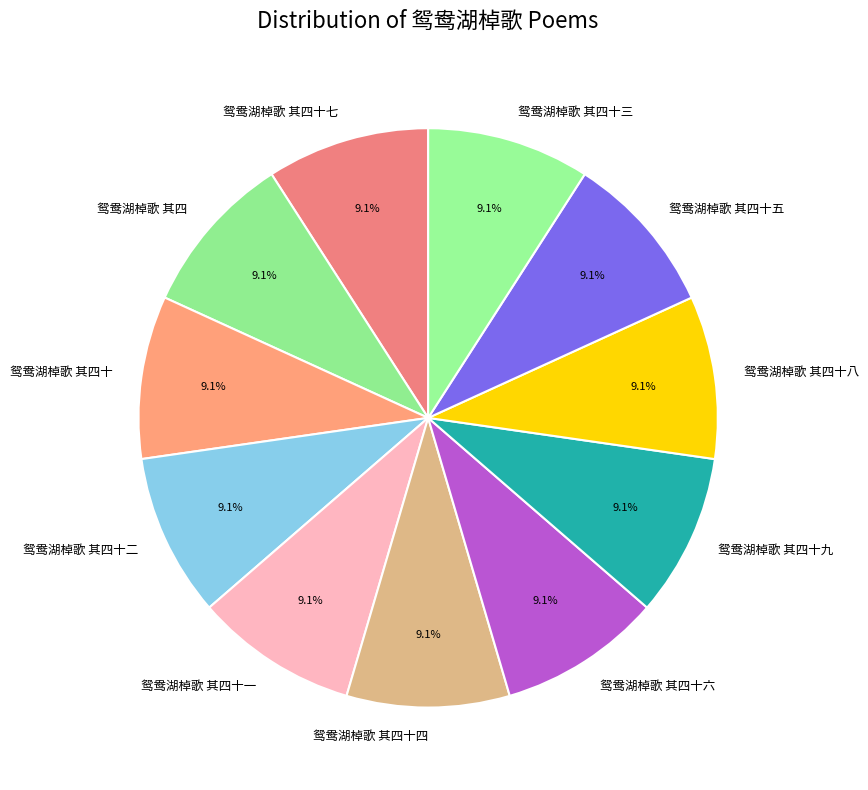

How many slices are in this pie chart?

11